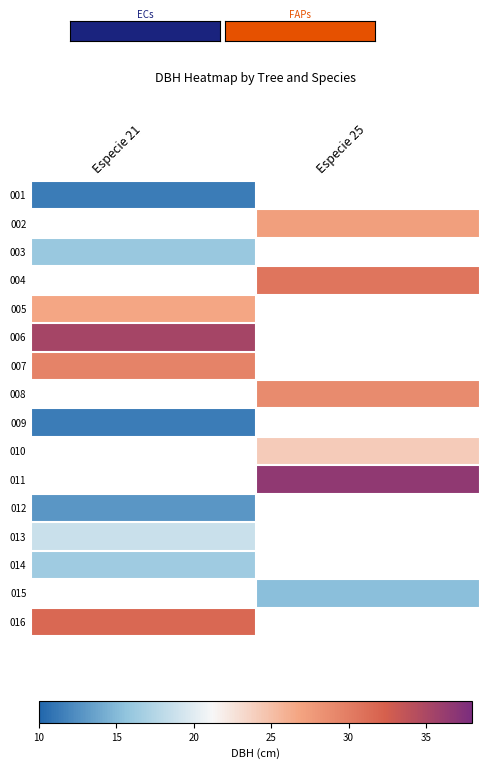

What is the minimum value for 001?

11.3